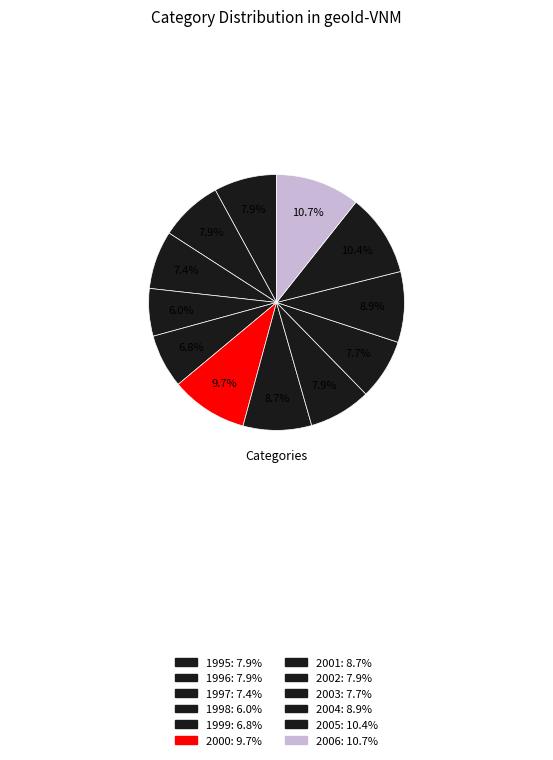

To the nearest percent, what is the average slice percentage?

8%